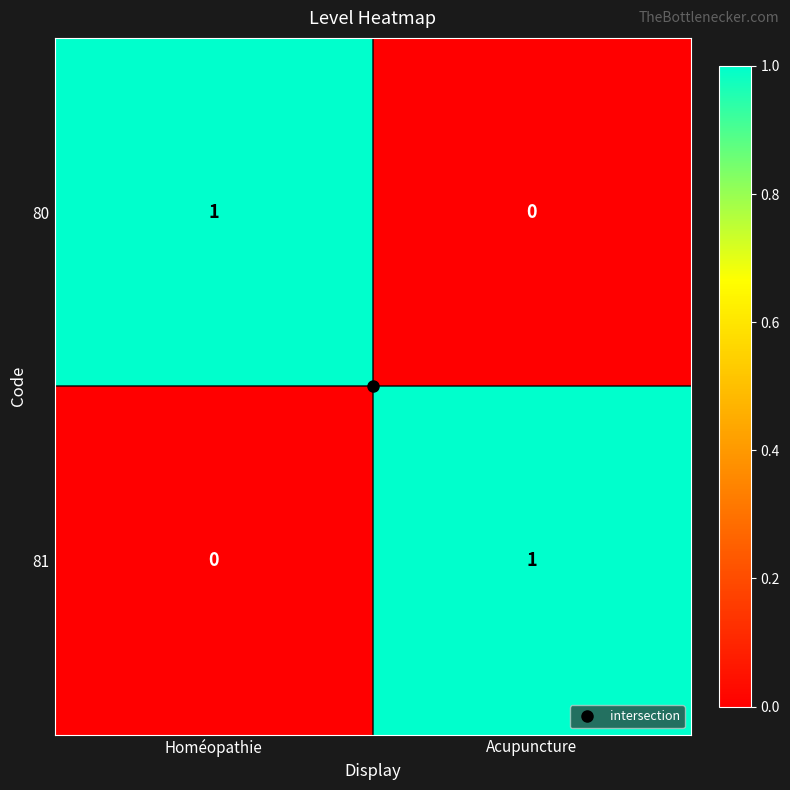

Where is 81 nearest to the value 0?

Homéopathie